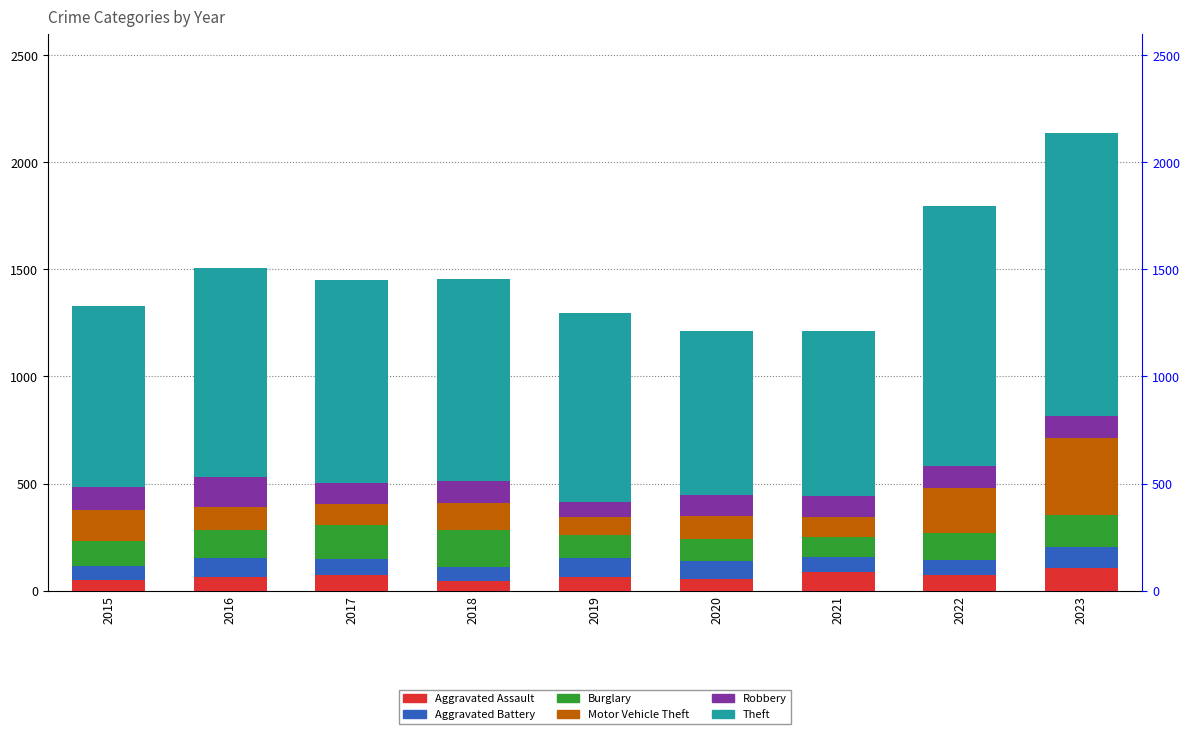

Which series has the largest total across all categories?

Theft